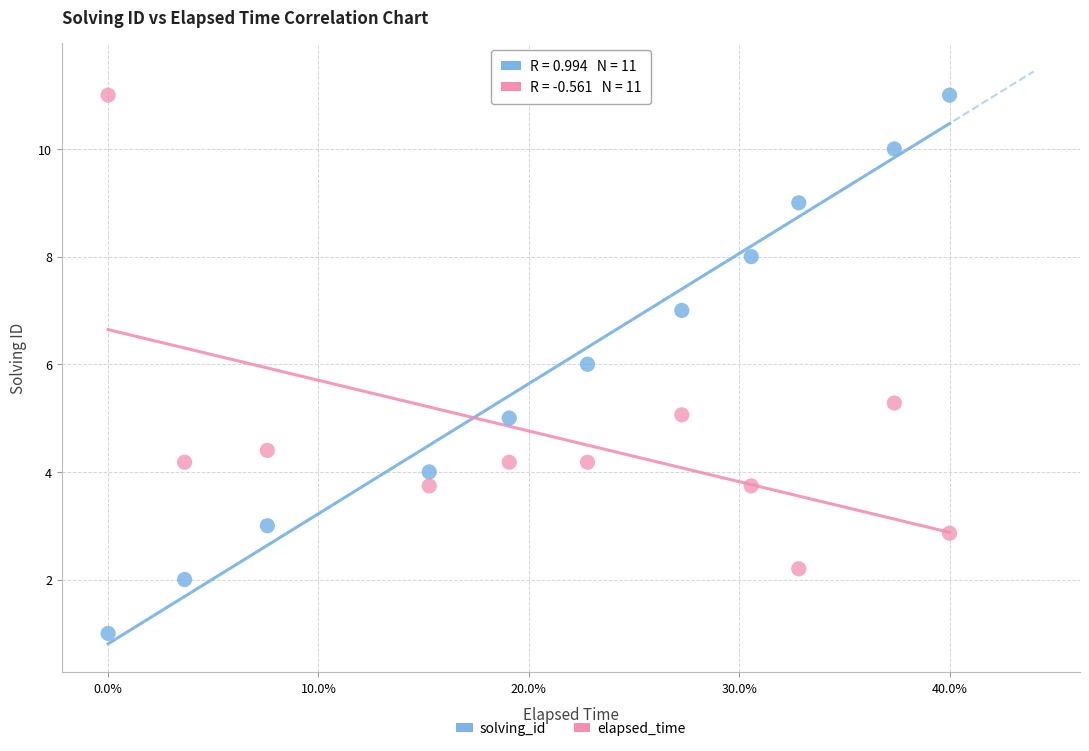

Across all data points, what is the range of X values (max minus min)?

40.0